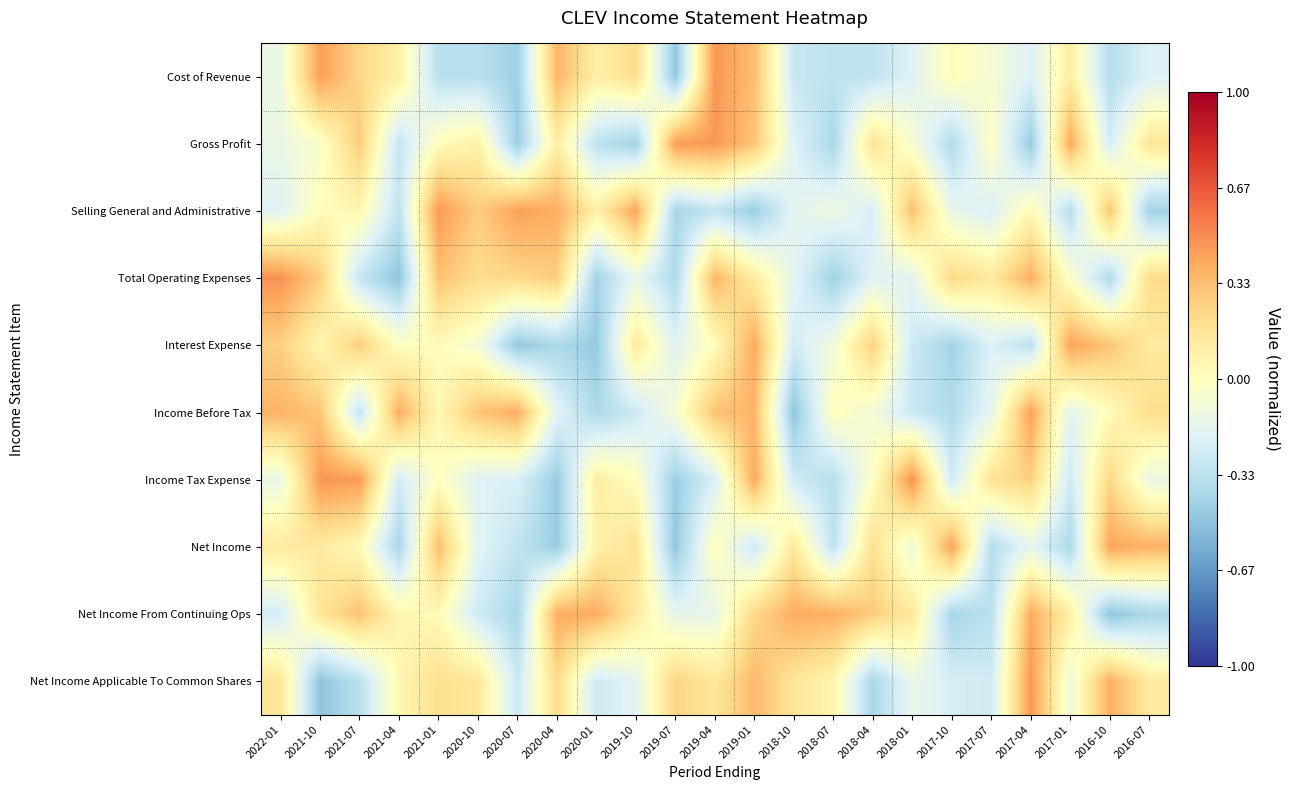

At how many categories does at least one series exceed 0?

23